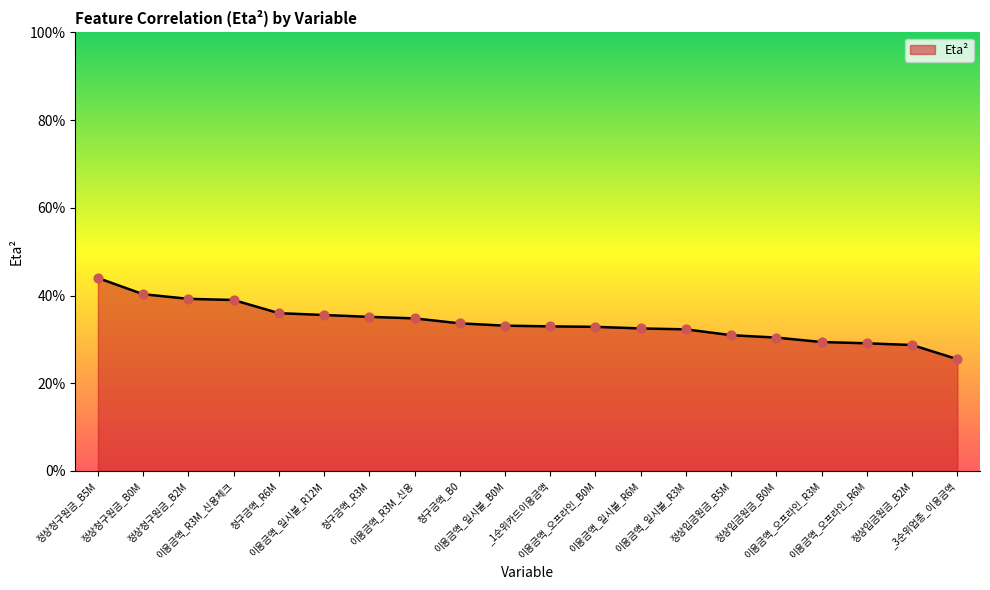

Between 정상청구원금_B5M and 이용금액_오프라인_R6M, which is larger?

정상청구원금_B5M